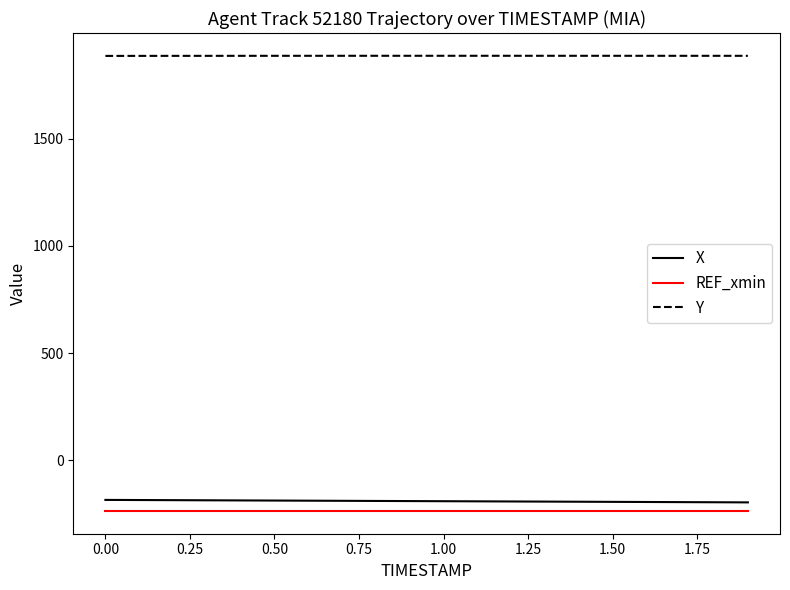

Which series has the largest total across all categories?

Y